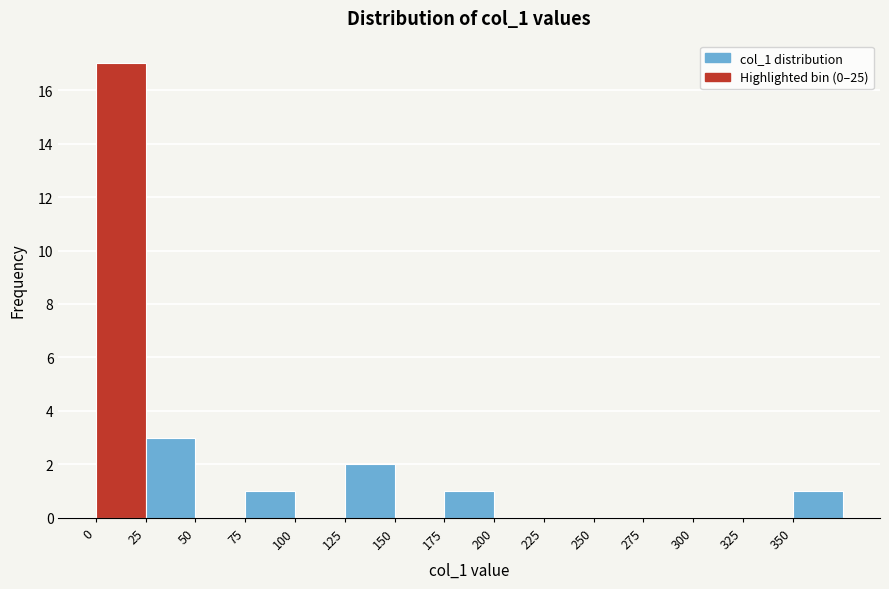

Reading left to right, list every bar in this chart as the range it spans on the x-axis followed by its height. The values are not printed on the chart, so give them approximately, as read against the axis.

0 to 25: 17
25 to 50: 3
50 to 75: 0
75 to 100: 1
100 to 125: 0
125 to 150: 2
150 to 175: 0
175 to 200: 1
200 to 225: 0
225 to 250: 0
250 to 275: 0
275 to 300: 0
300 to 325: 0
325 to 350: 0
350 to 375: 1